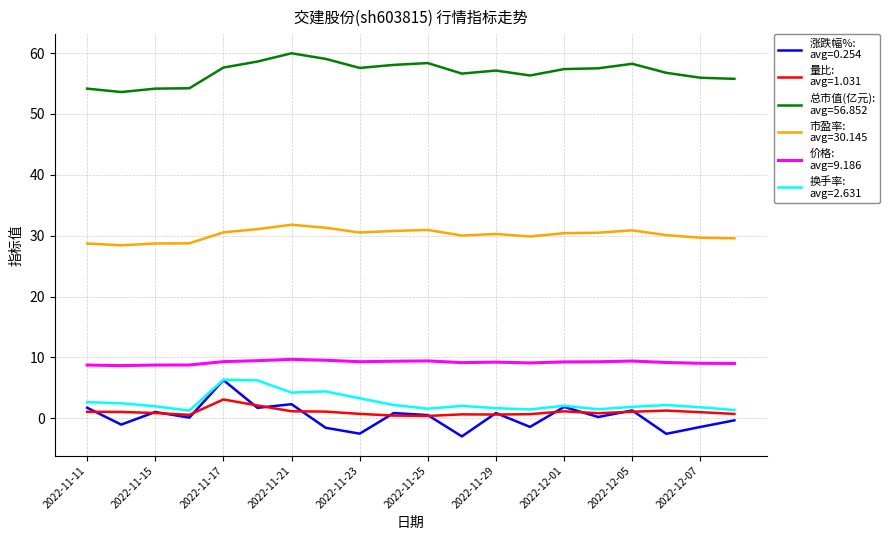

What is the minimum value shown in the chart?

-3.0